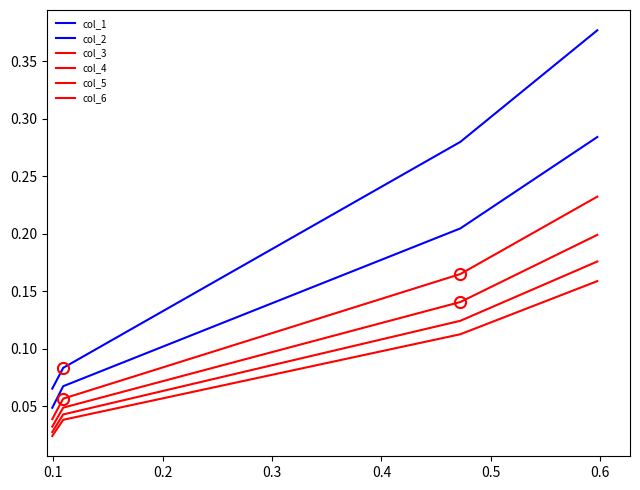

What is the average value of the col_4 series?

0.1